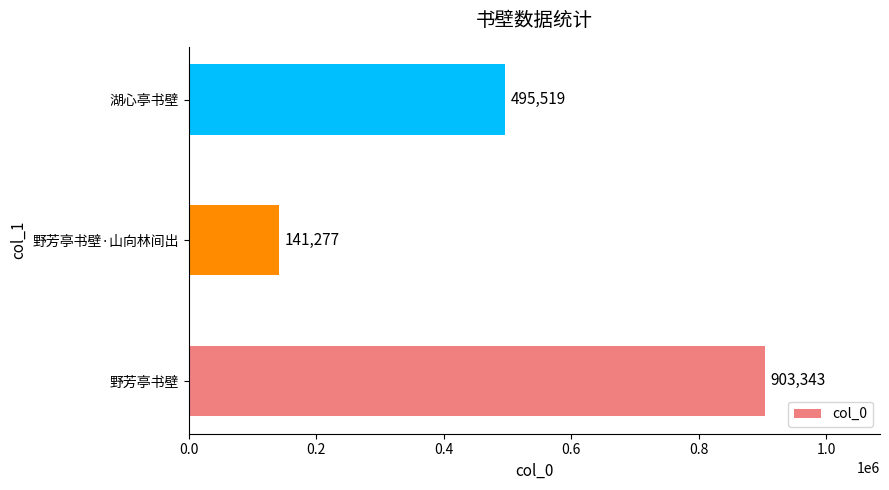

Rank the categories by value from lowest to highest.

野芳亭书壁·山向林间出, 湖心亭书壁, 野芳亭书壁